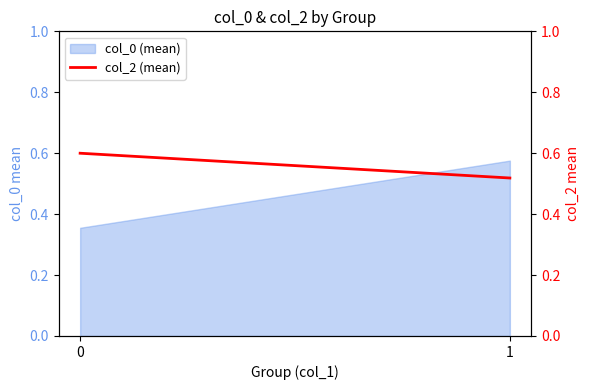

True or false: the data shows 0.8 at 0.

False